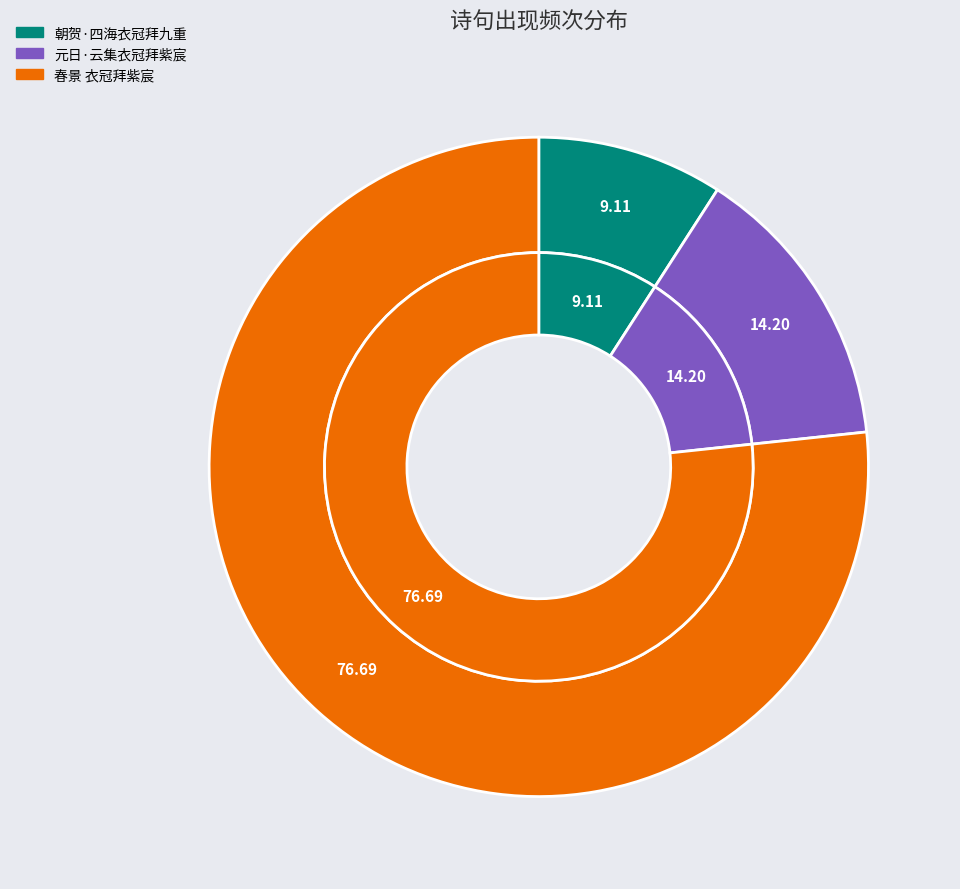

To the nearest percent, what is the average slice percentage?

33%